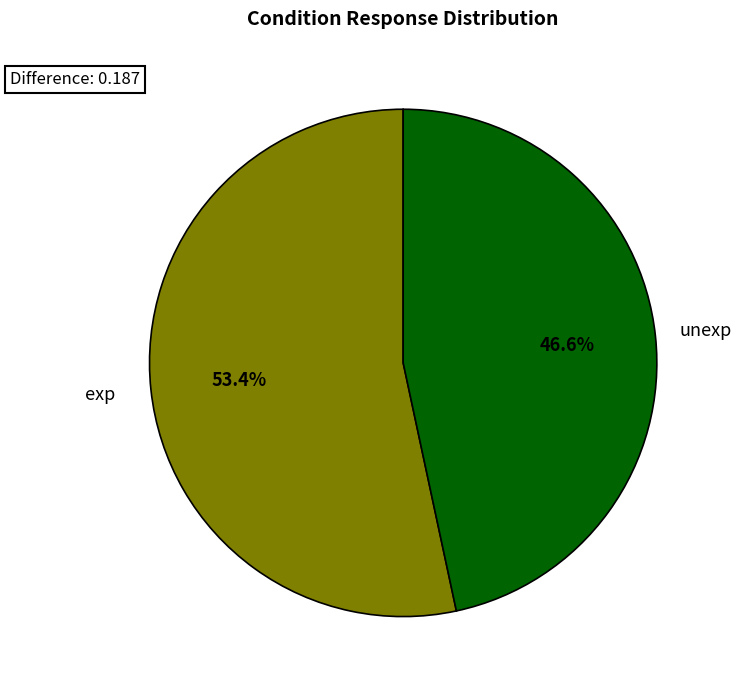

Is there a majority slice in this chart?

Yes